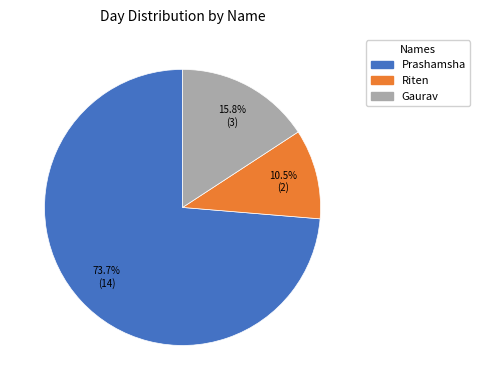

How much of the chart is everything except Gaurav?

84.2%